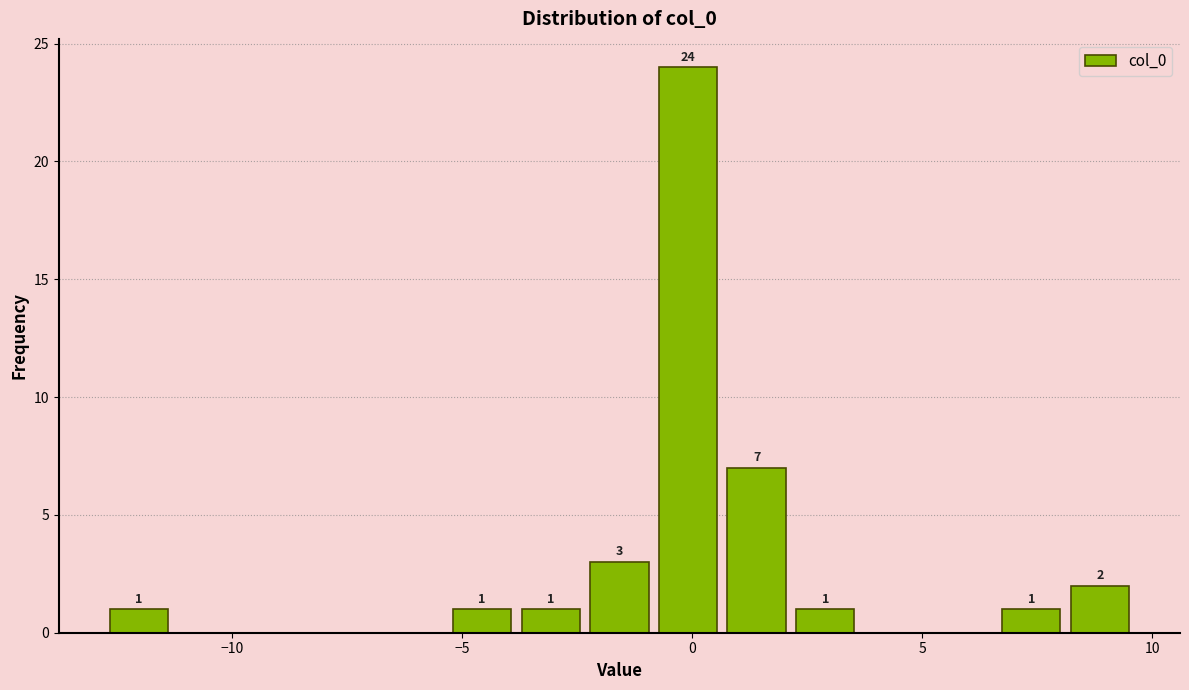

Around what value on the x-axis is the tallest bar? Give the approximate position of its centre, as read against the axis.

0.0